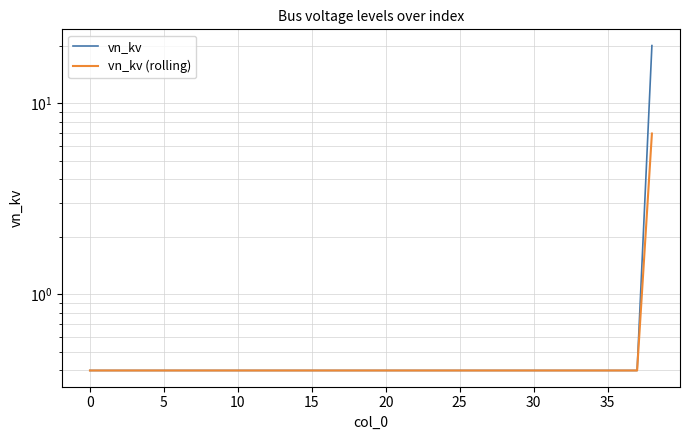

Does the chart display data point markers on the line(s)?

No